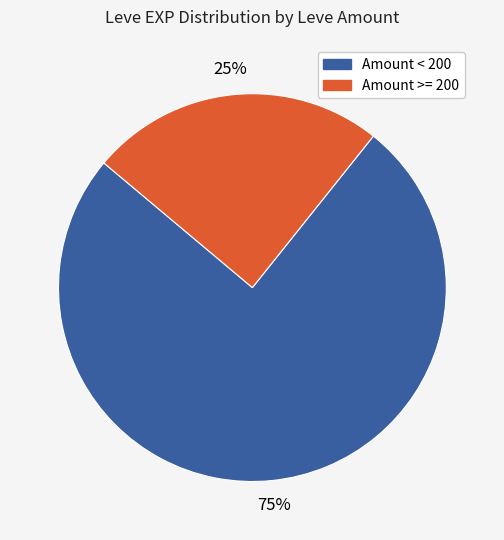

Is there a majority slice in this chart?

Yes